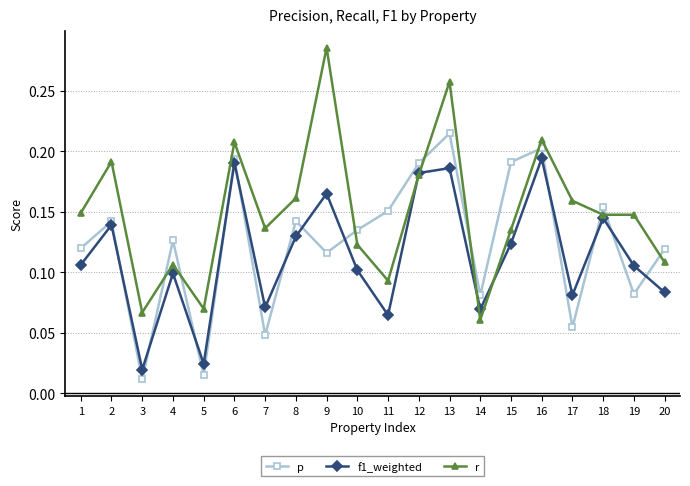

At which label does p reach its peak?

13